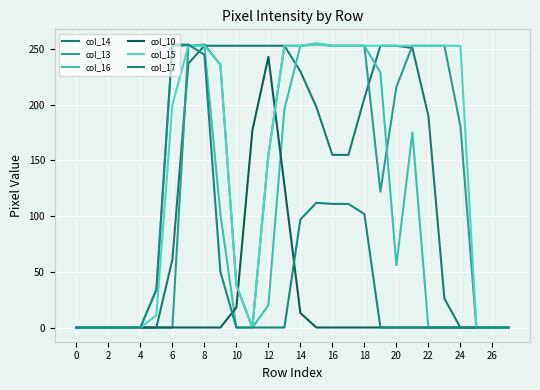

How many lines are shown in the chart?

6